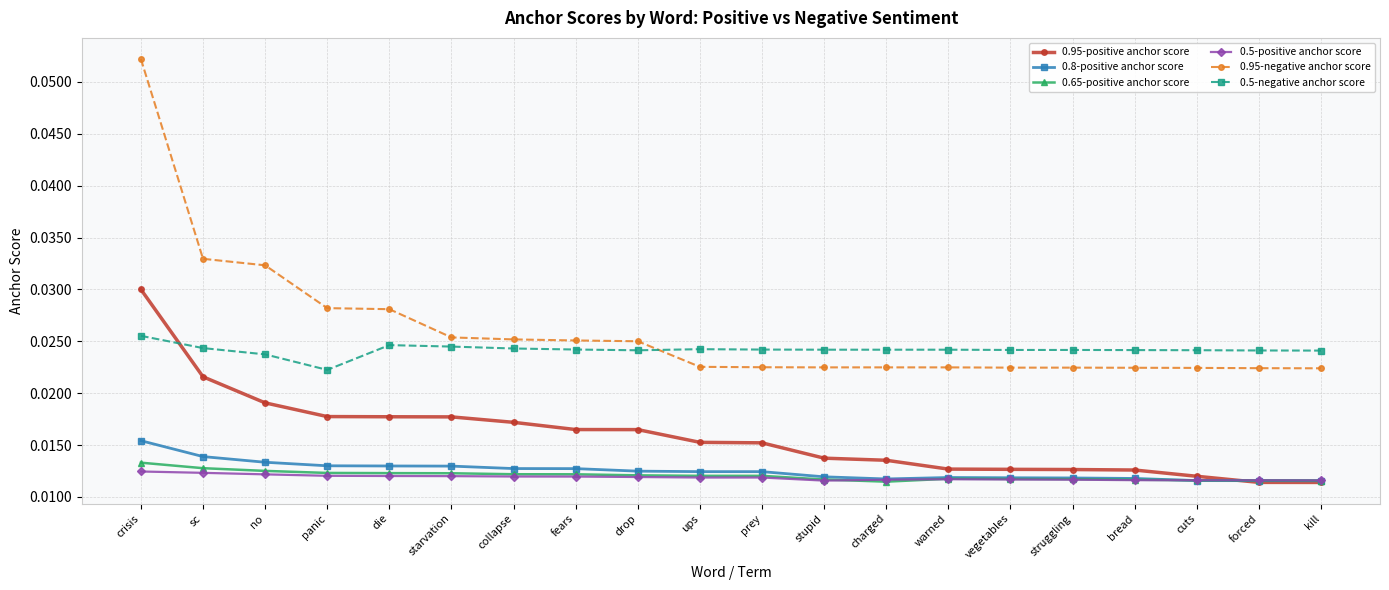

How many 0.5-positive anchor score values are between 0 and 1?

20